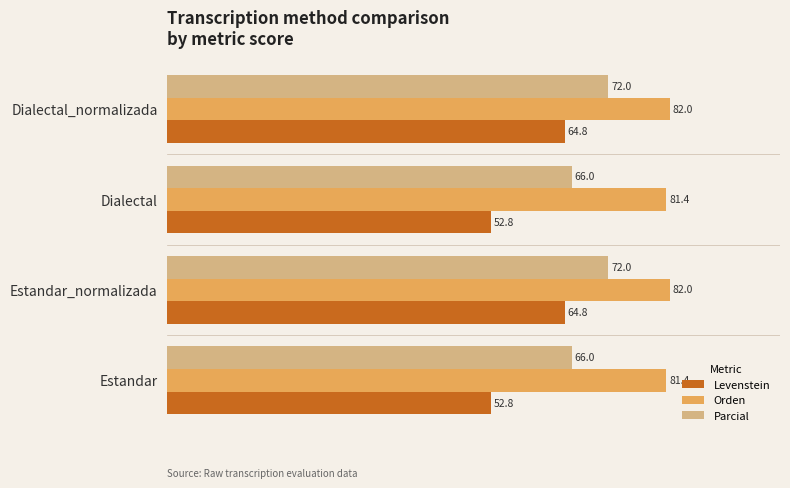

What is the difference between the highest and lowest values at Dialectal_normalizada?

17.2